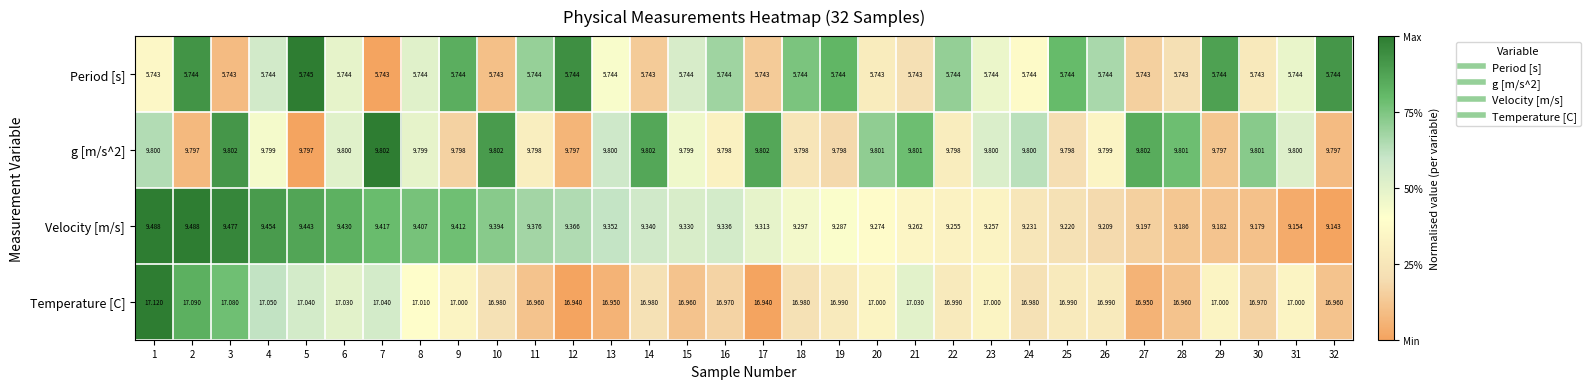

Which series has the largest total across all categories?

Temperature [C]